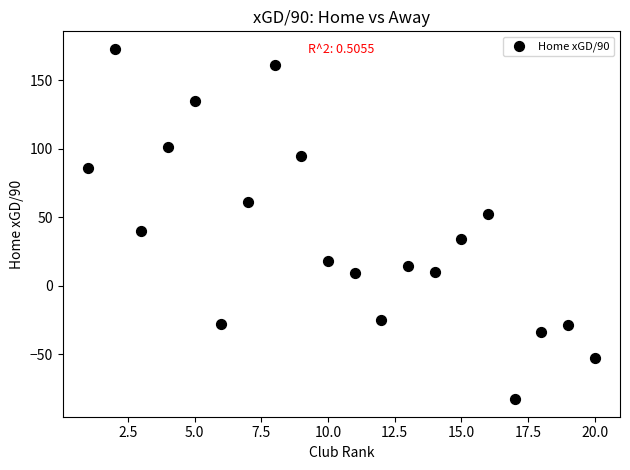

What is the range of Y values (max minus min)?

256